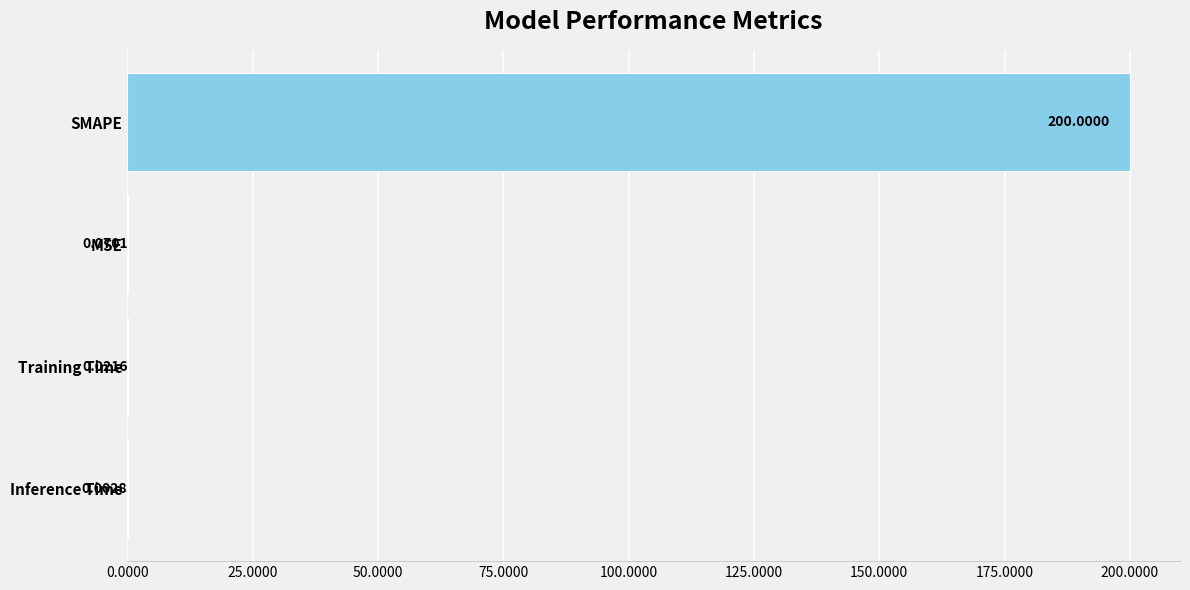

What is the average value?

50.0